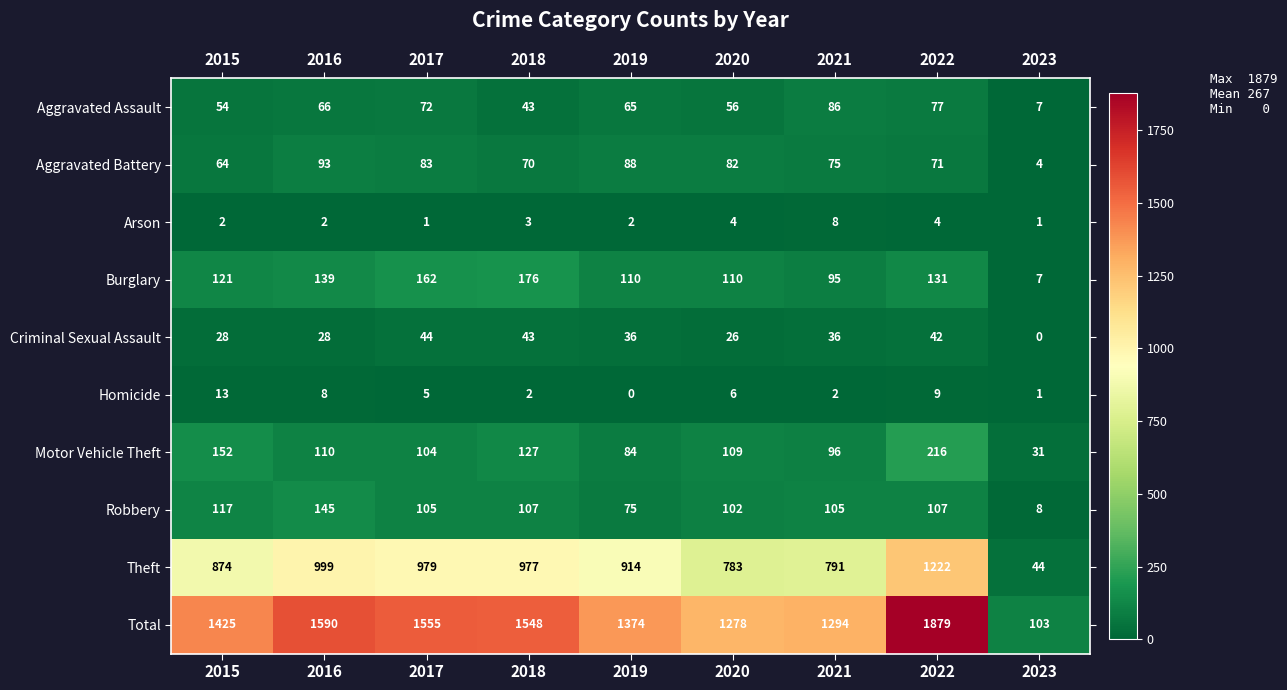

Which series has the largest total across all categories?

Total